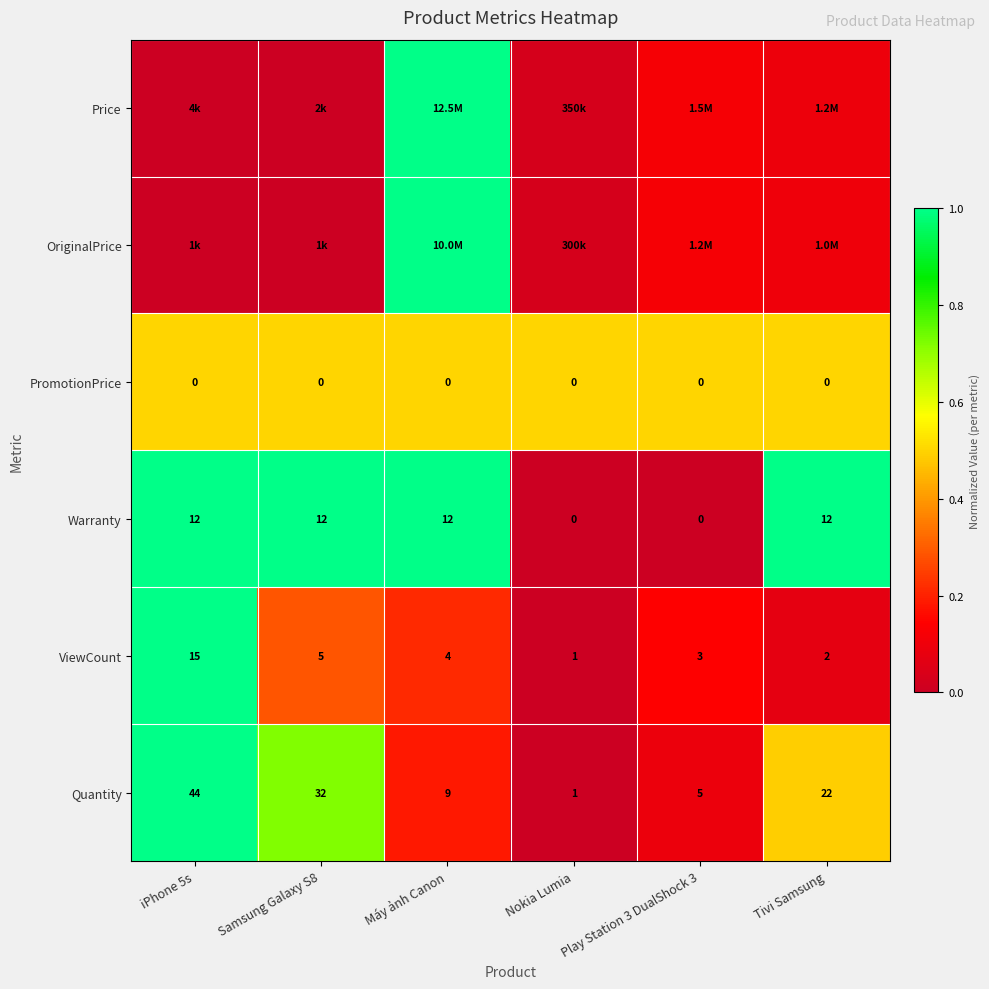

Which category has the lowest value in the ViewCount series?

Nokia Lumia